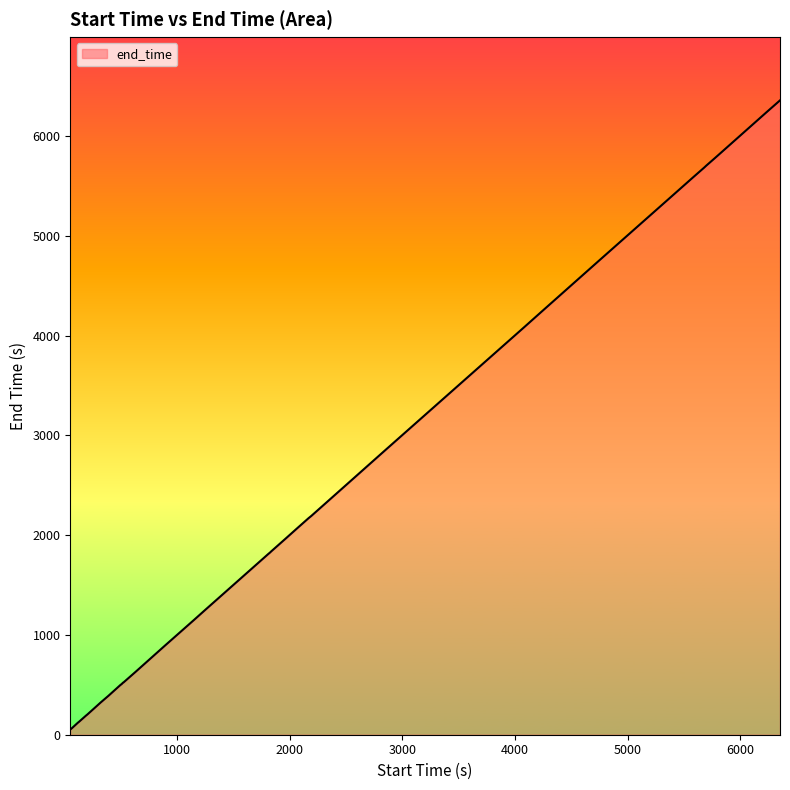

What is the average value?

2346